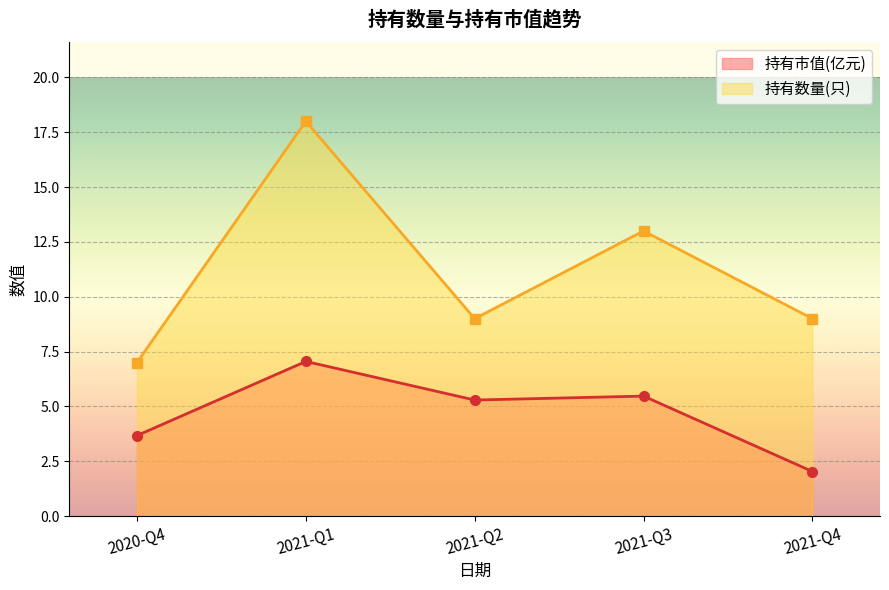

True or false: 持有数量(只) and 持有市值(亿元) intersect in this chart.

False